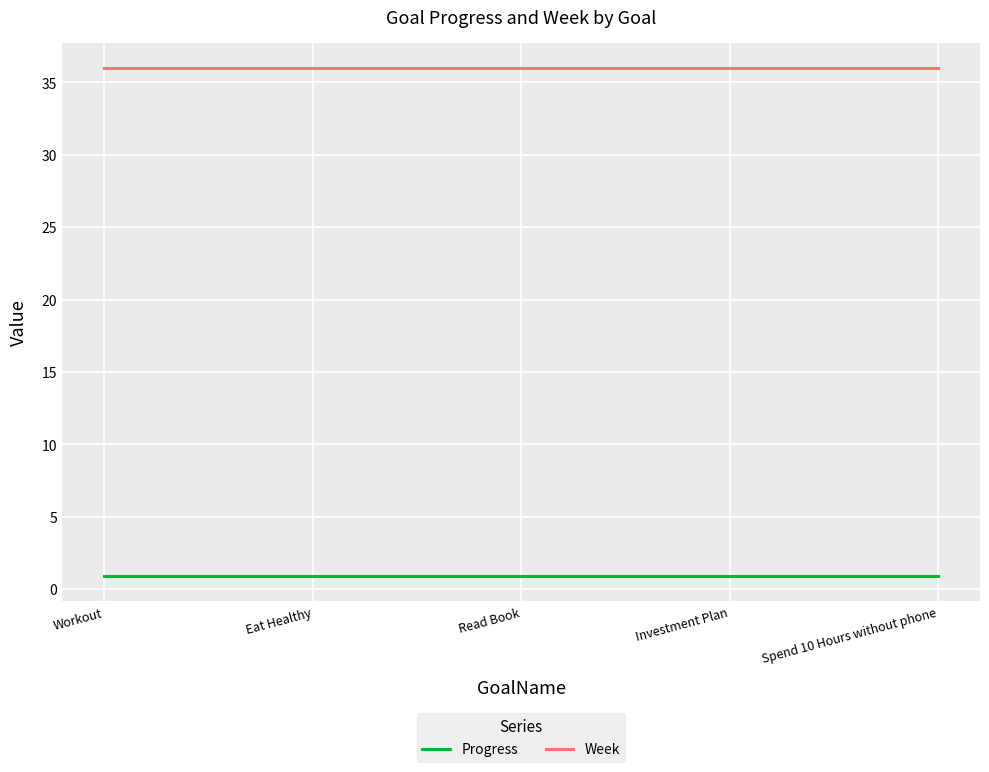

What is the sum of the Progress values at Read Book and Workout?

1.8